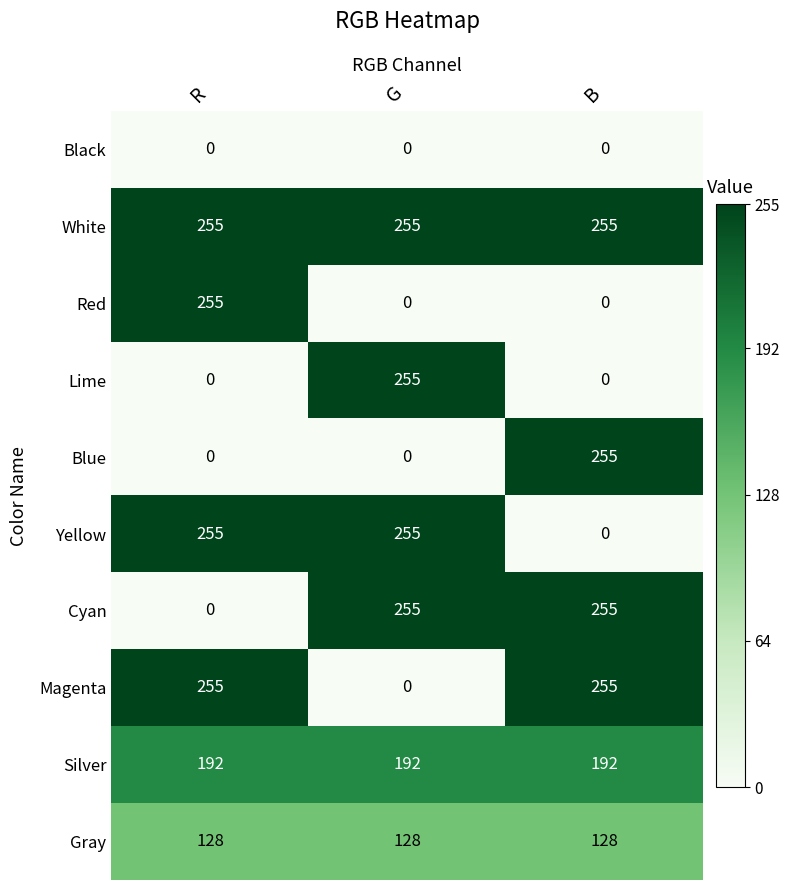

What is the difference between the highest and lowest values at G?

255